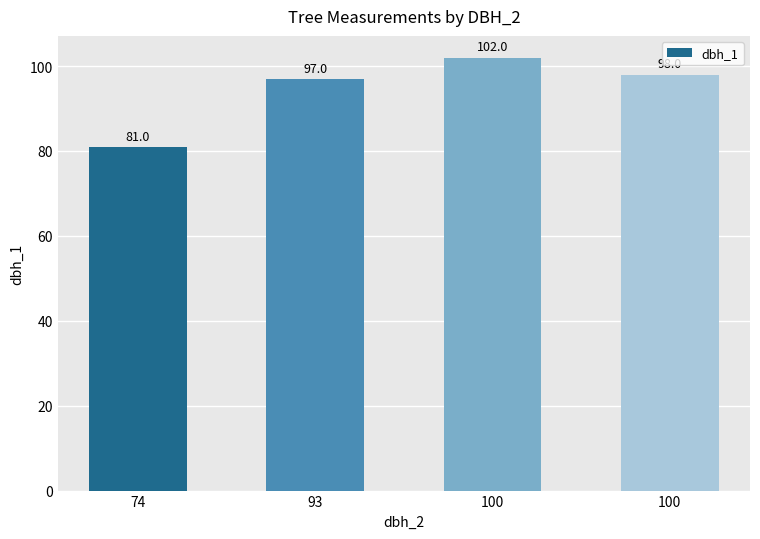

How many data points are less than 98?

2